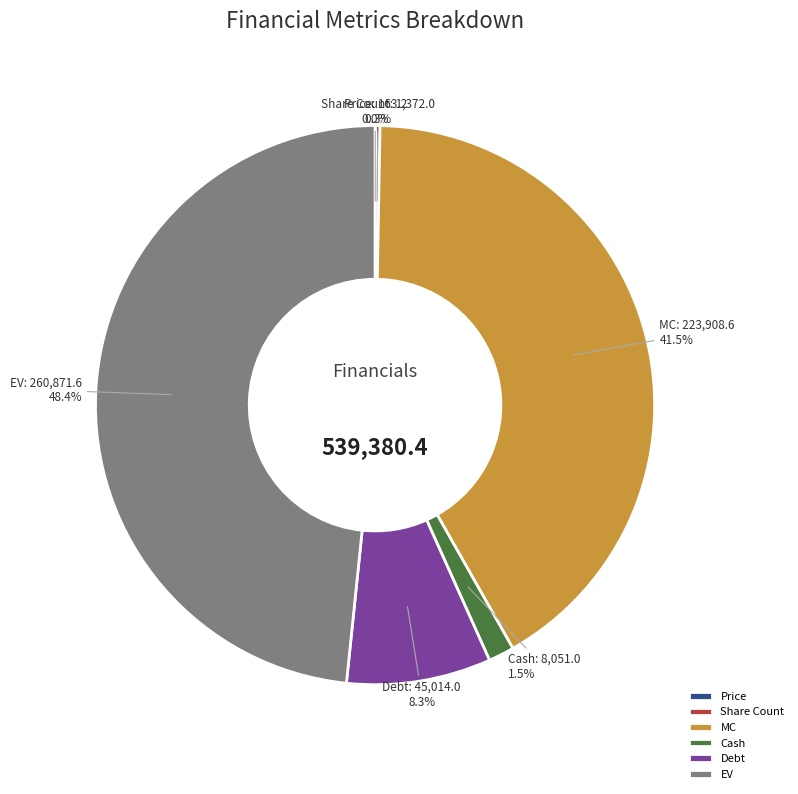

Does Cash represent more than half of the total?

No